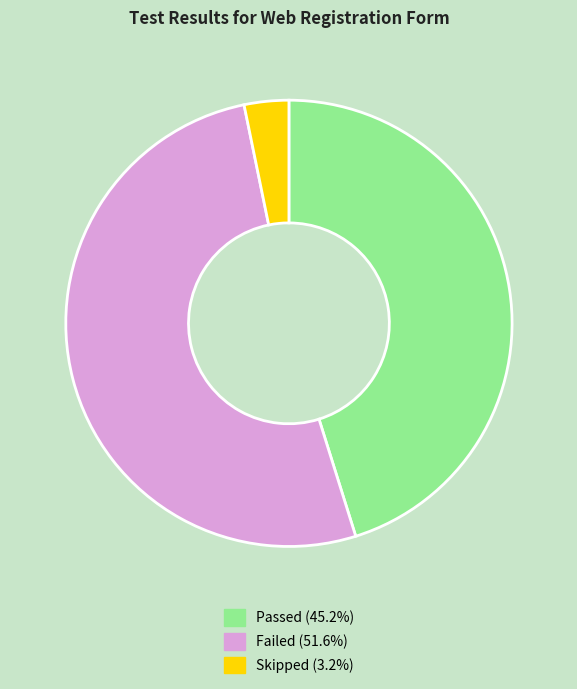

Which has a higher value, Failed or Skipped?

Failed